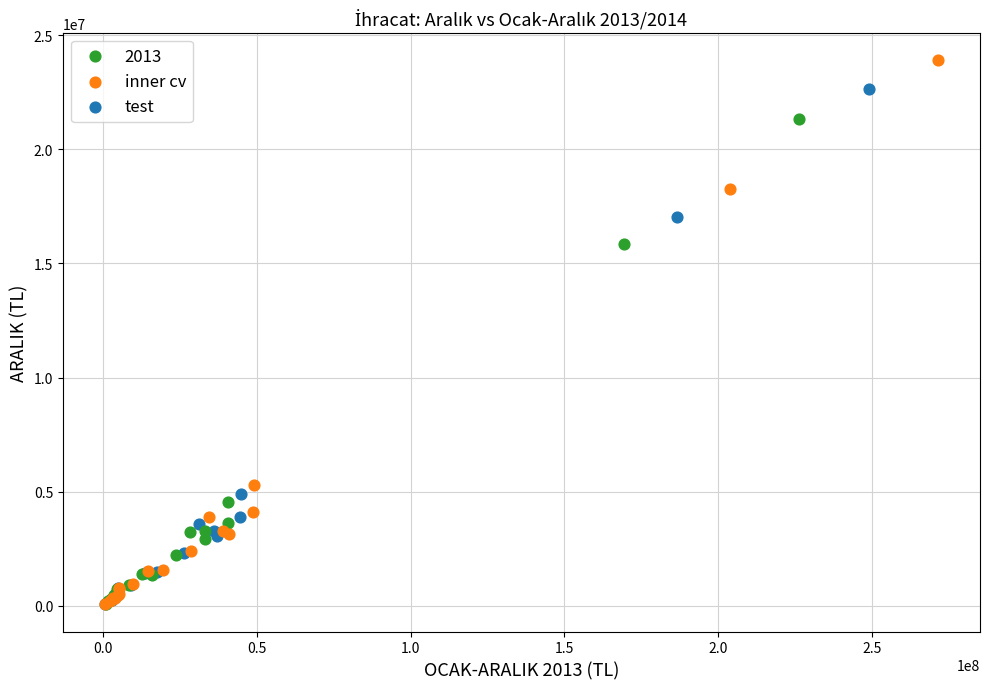

Which series contains the highest Y value?

inner cv